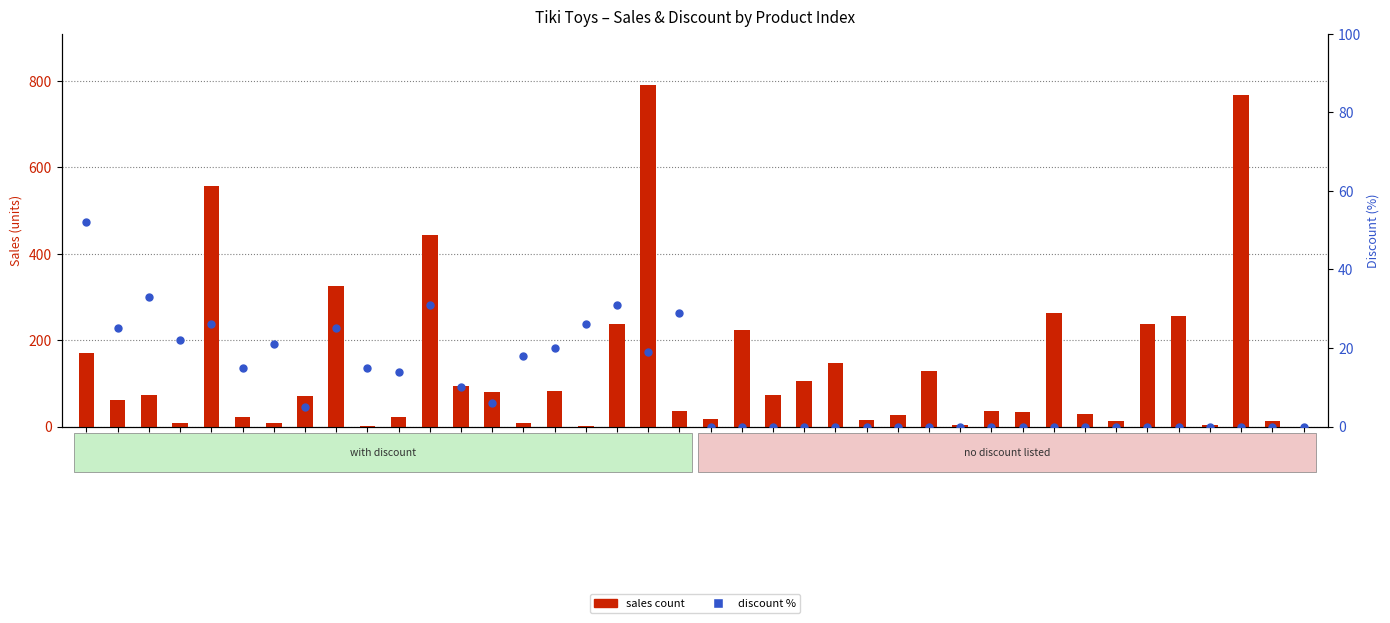

Is the value of discount % at 14 greater than the value of sales count at 3?

No